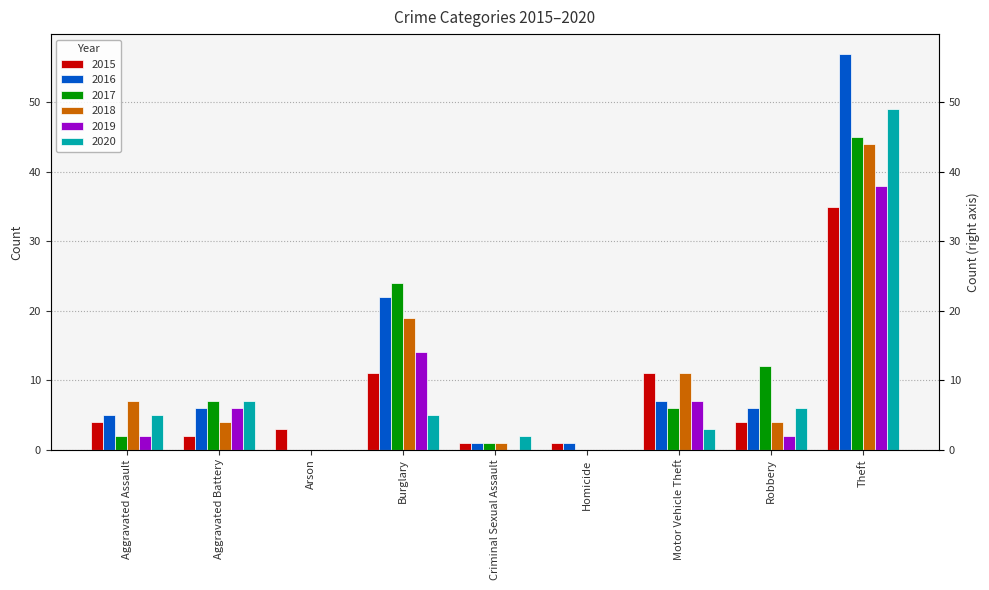

What is the total value across all series at Aggravated Battery?

32